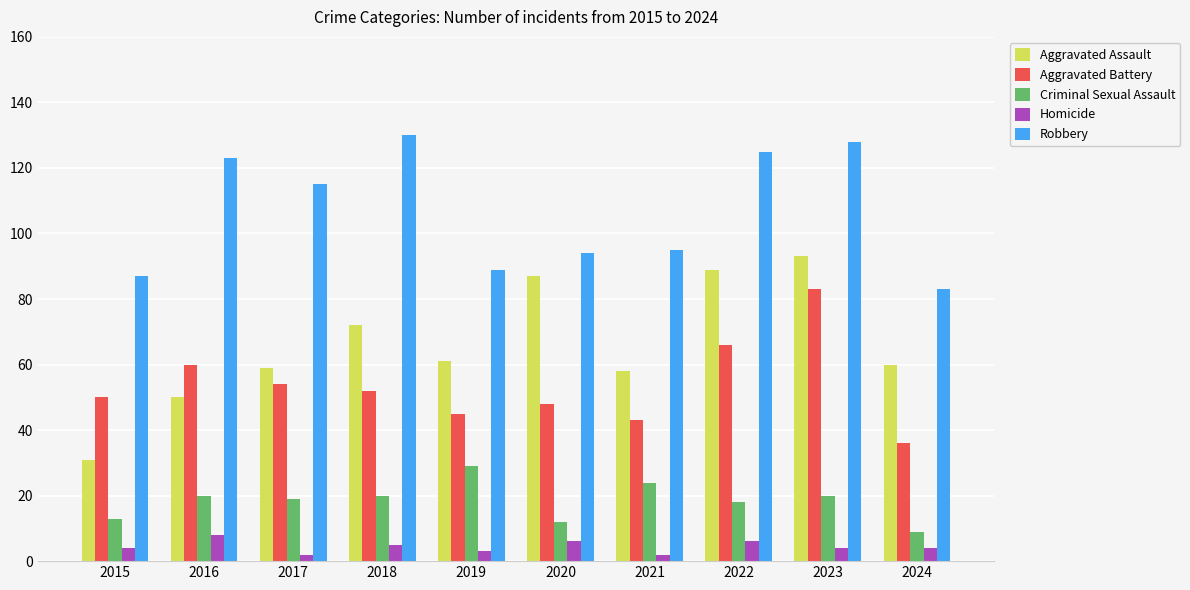

What is the greatest value displayed?

130